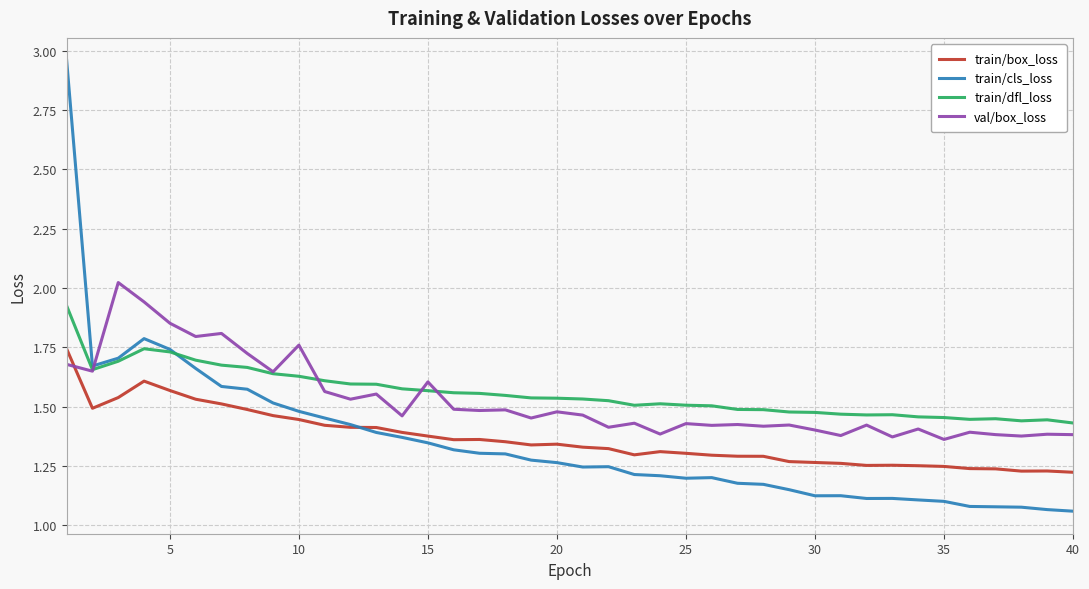

Does the chart have visible grid lines?

Yes